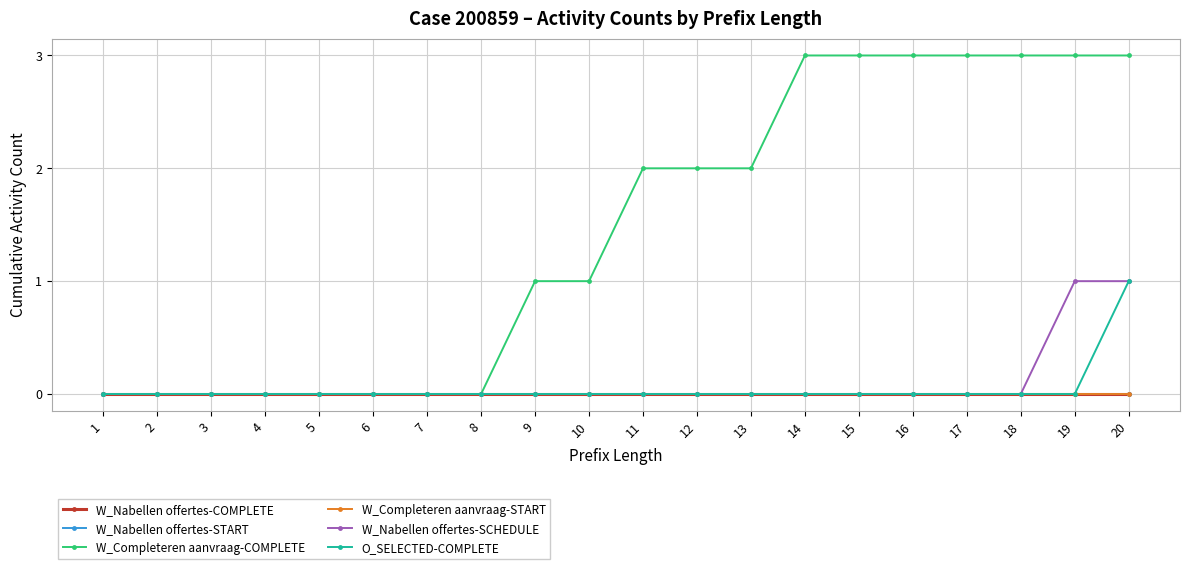

Does the chart have visible grid lines?

Yes